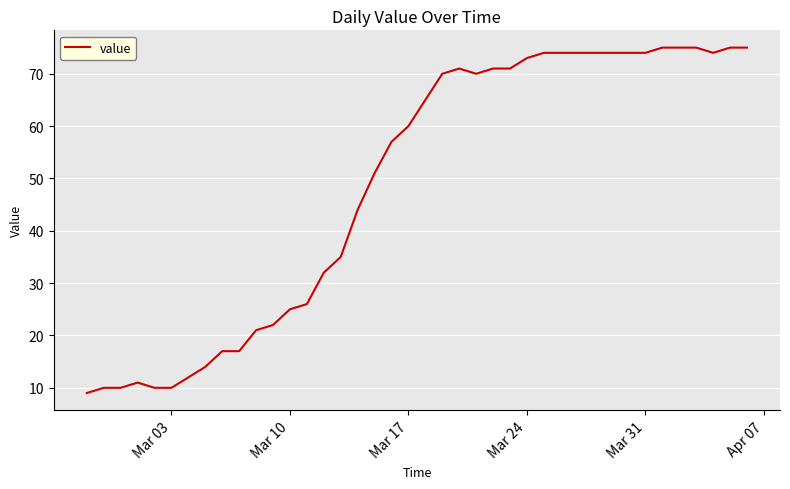

What is the greatest value displayed?

75